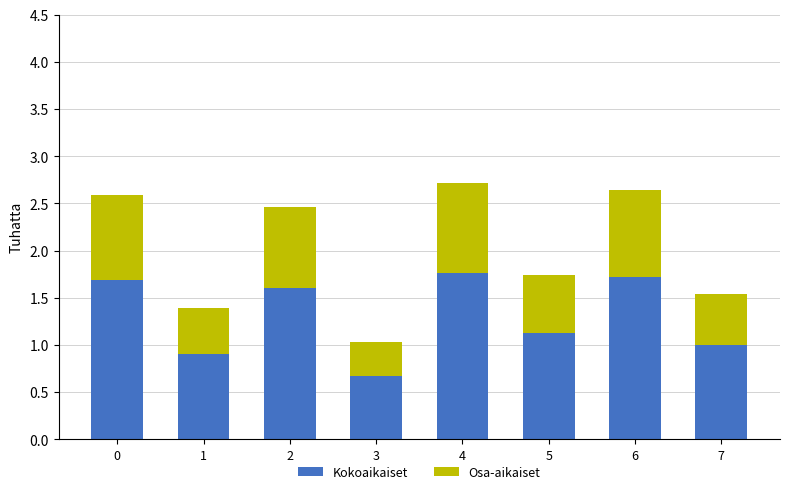

Are the bars grouped side by side (vs. stacked)?

No